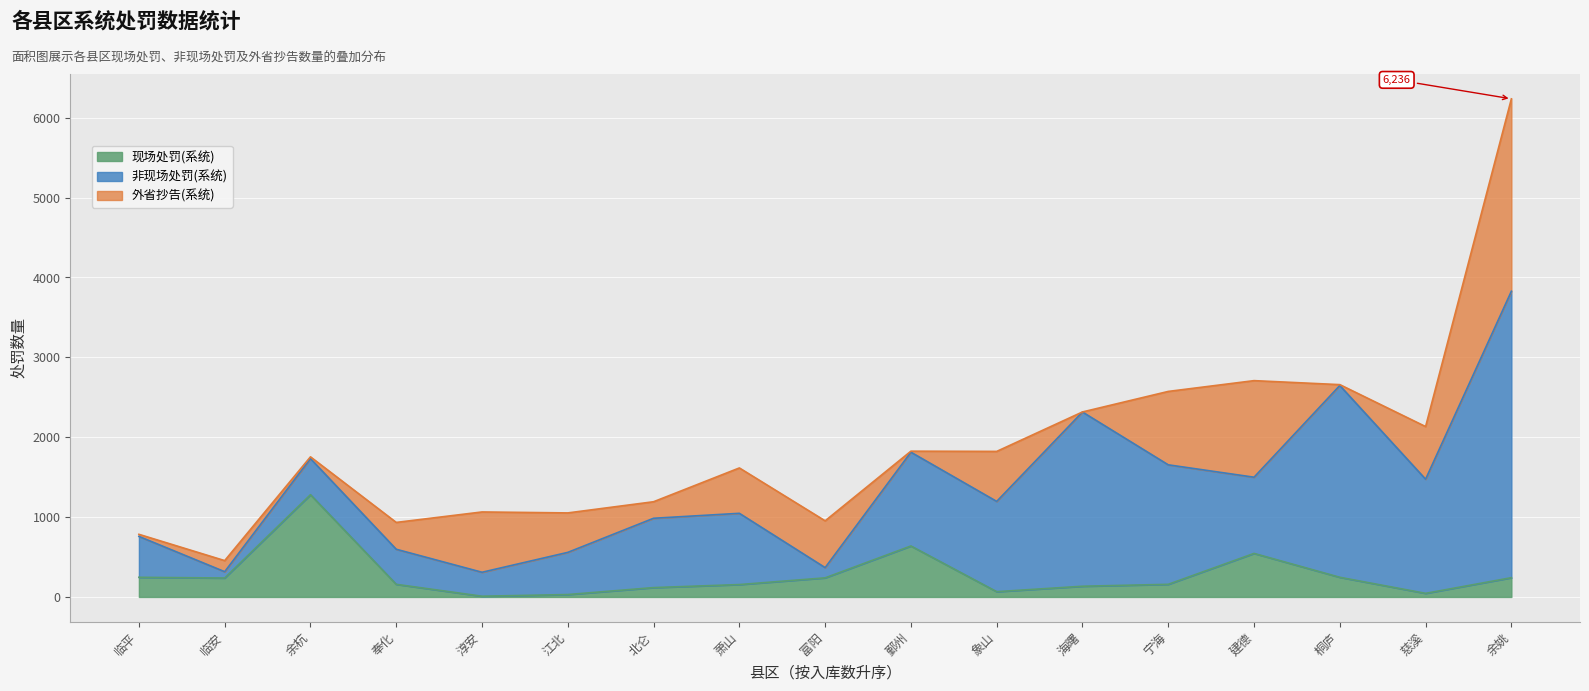

What is the maximum value for 现场处罚(系统)?

1280